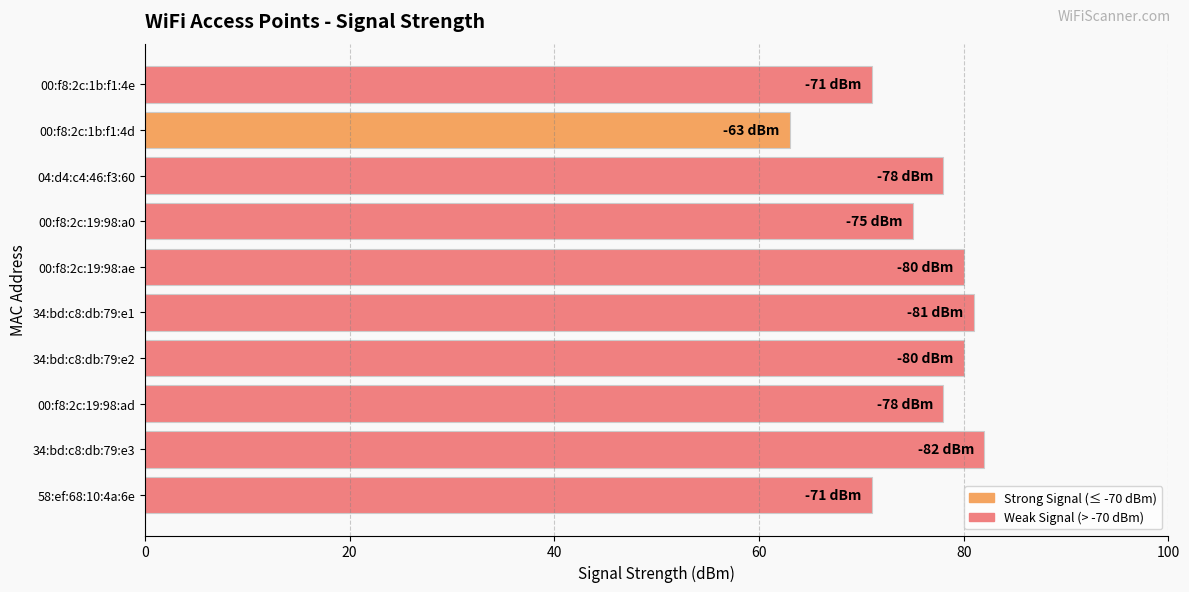

Approximately how many times larger is the value at 04:d4:c4:46:f3:60 compared to 00:f8:2c:1b:f1:4d?

1.2